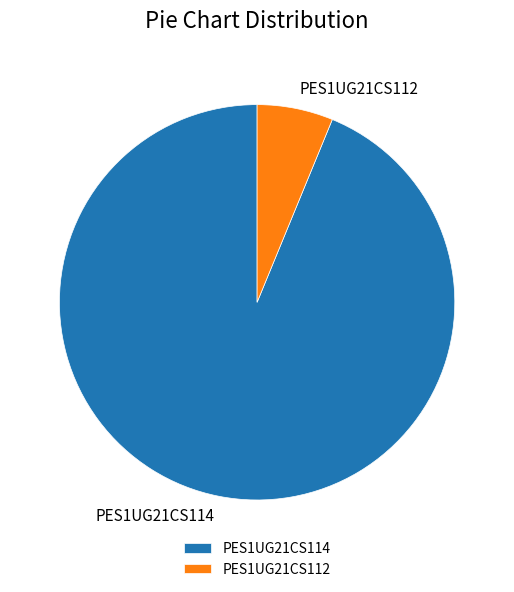

How many segments does this pie chart have?

2